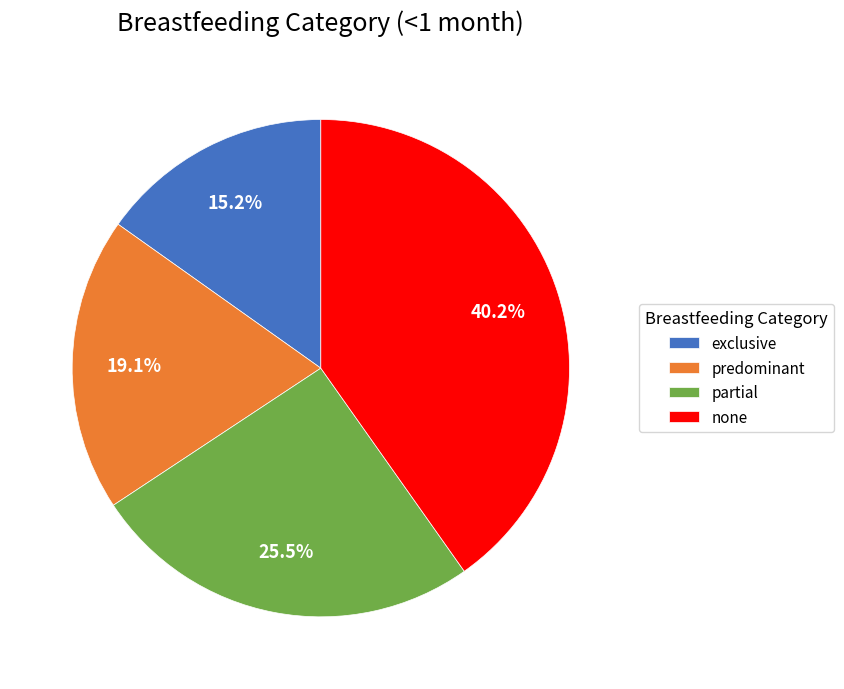

Count the number of slices in the pie.

4